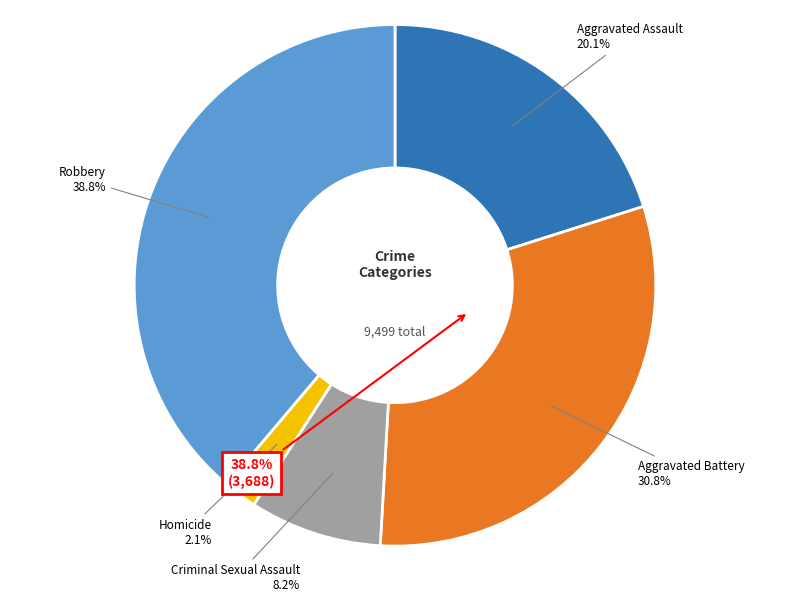

Combined, do Robbery and Homicide account for over 50%?

No